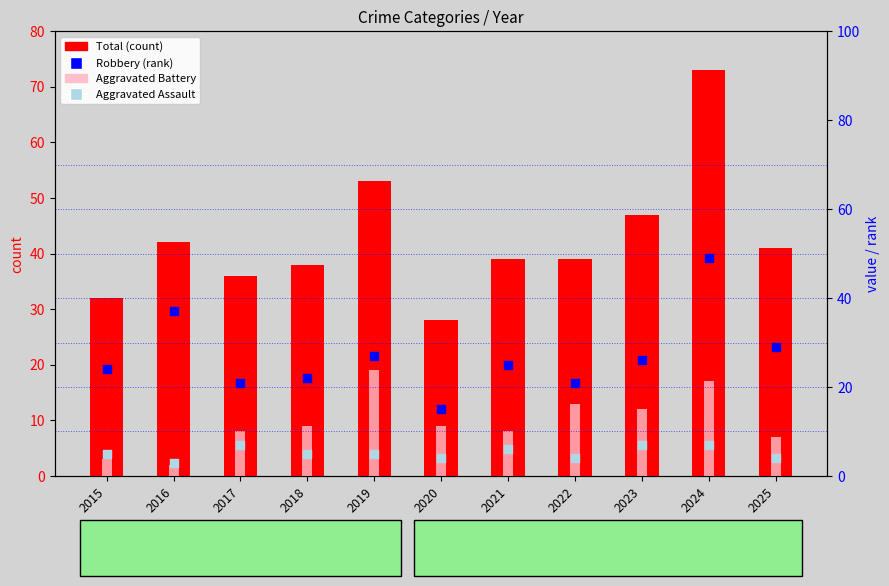

Which series contains the lowest Y value?

Aggravated Battery